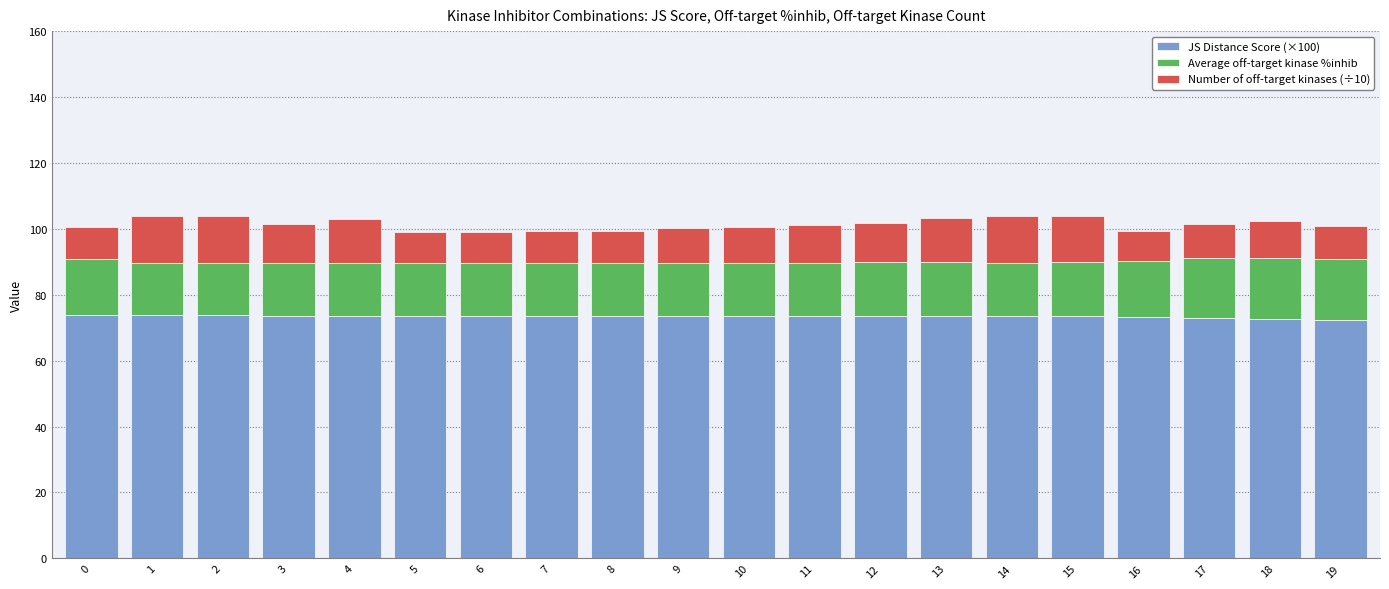

Read the JS Distance Score (×100) value at 11.

73.6